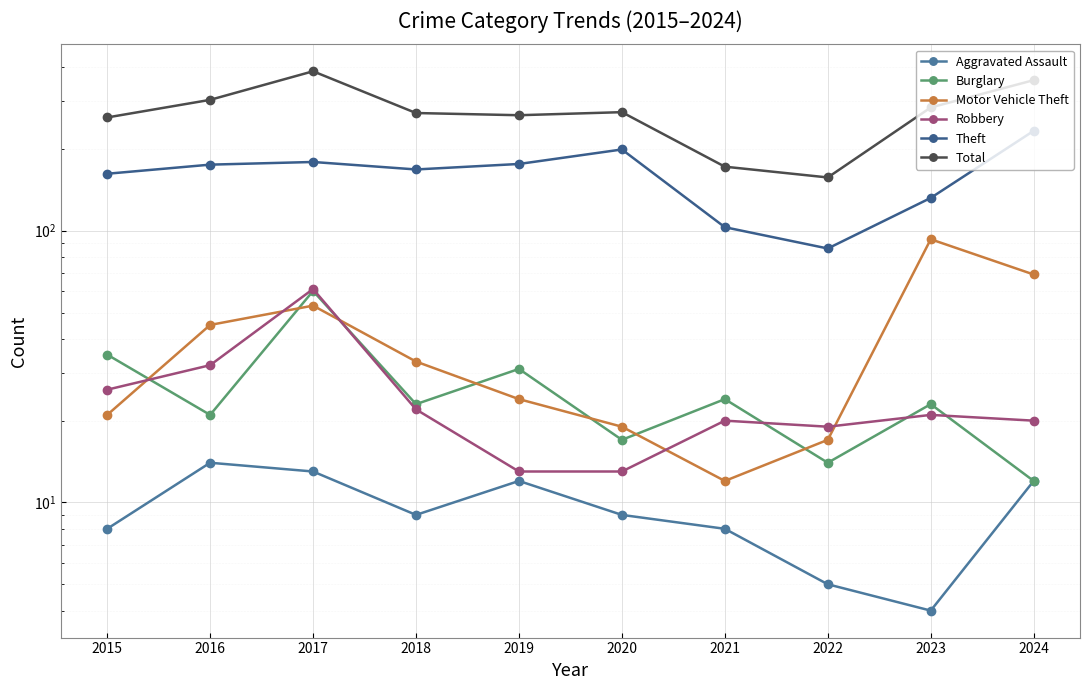

True or false: Aggravated Assault and Theft cross at least once.

False